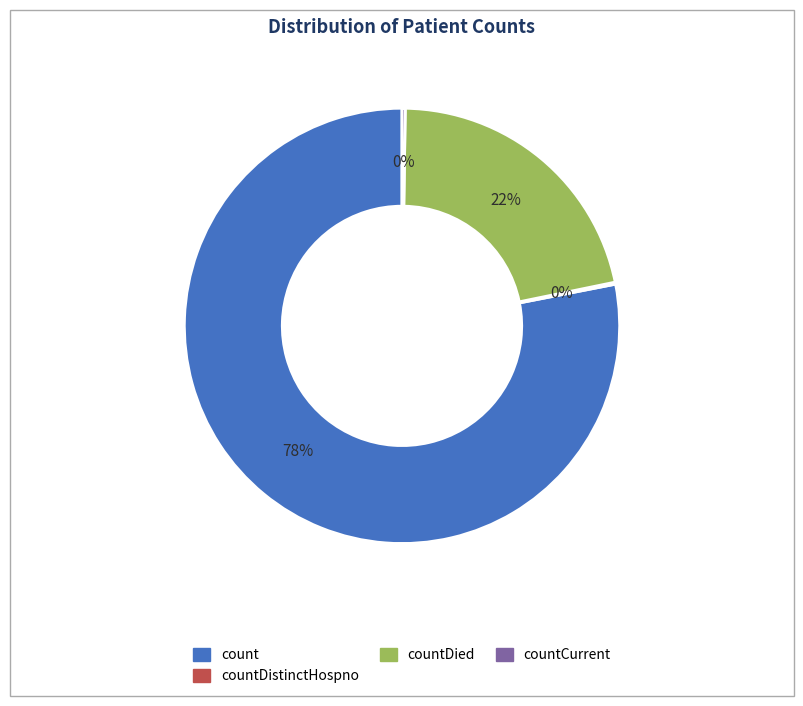

Does any single category account for the majority?

Yes